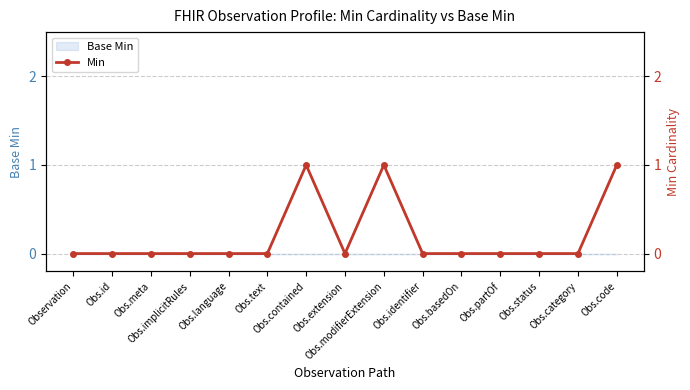

Between Obs.contained and Obs.basedOn, which is larger?

Obs.contained